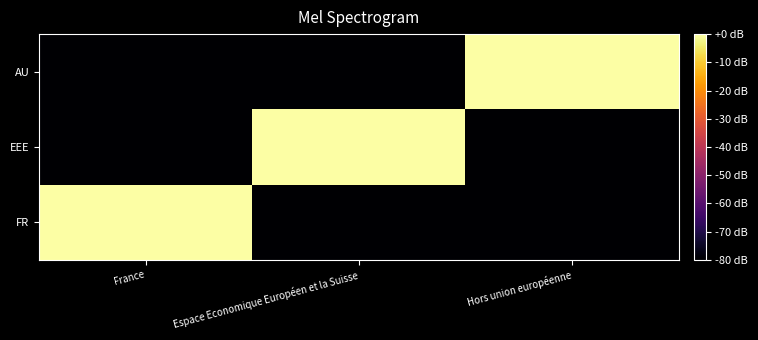

Reading left to right, extract all data points from this chart.

FR: France=0	Espace Economique Européen et la Suisse=-80	Hors union européenne=-80
EEE: France=-80	Espace Economique Européen et la Suisse=0	Hors union européenne=-80
AU: France=-80	Espace Economique Européen et la Suisse=-80	Hors union européenne=0